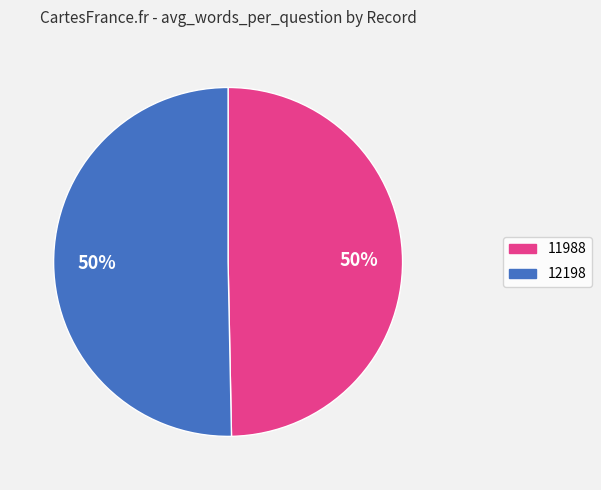

What is the majority slice?

12198